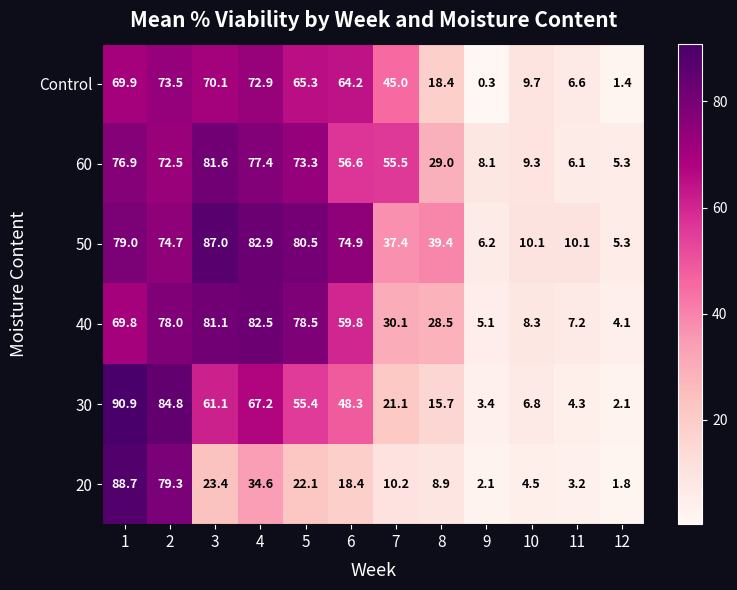

Which series has the largest total across all categories?

50